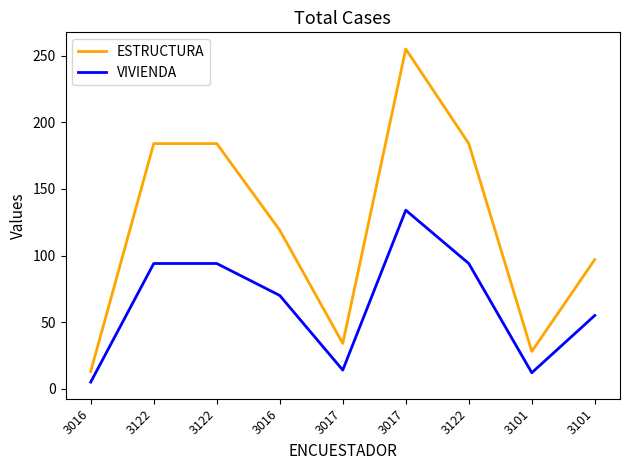

At which label is VIVIENDA closest to 69?

3016